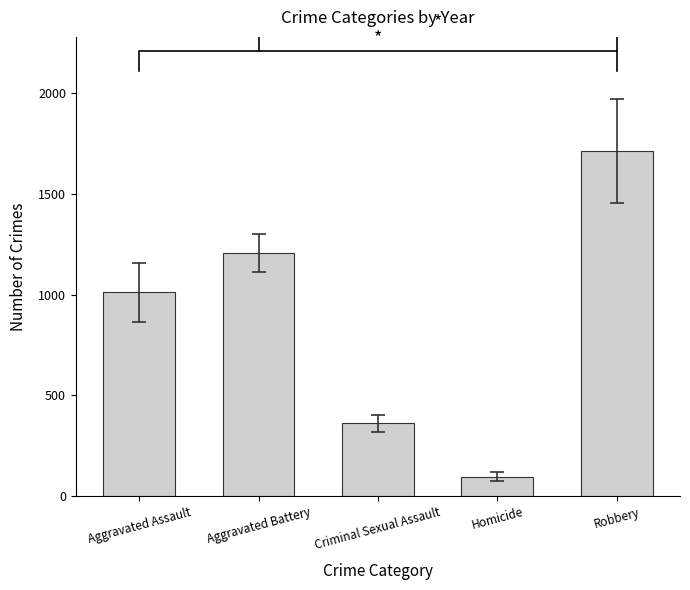

What is the change in value from Aggravated Assault to Homicide?

-915.6